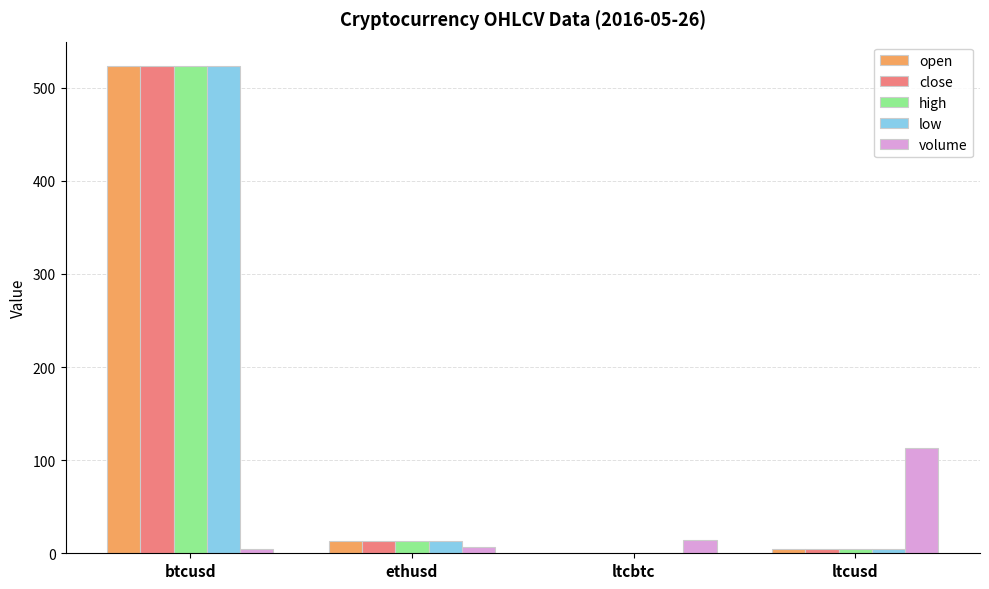

Between ethusd and ltcusd, which series saw the biggest shift?

volume